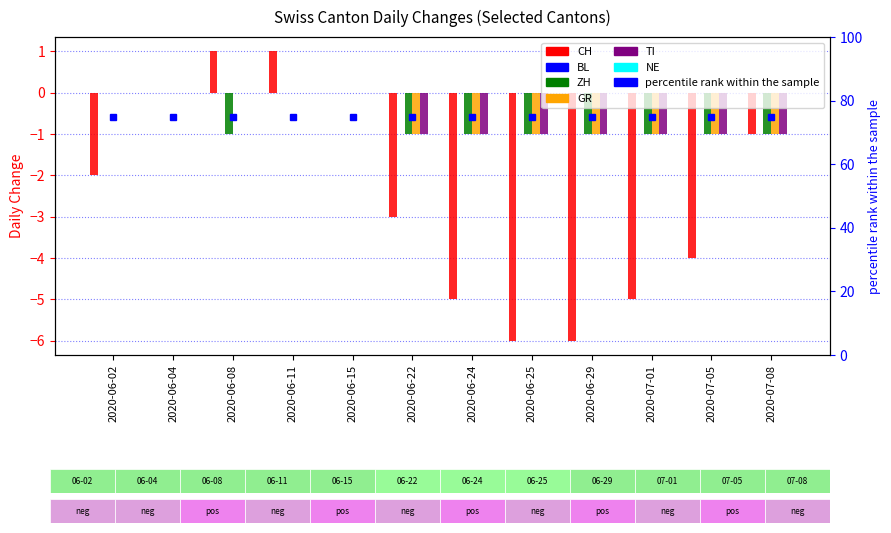

What is the value of the GR bar at the 6th from the left?

-1